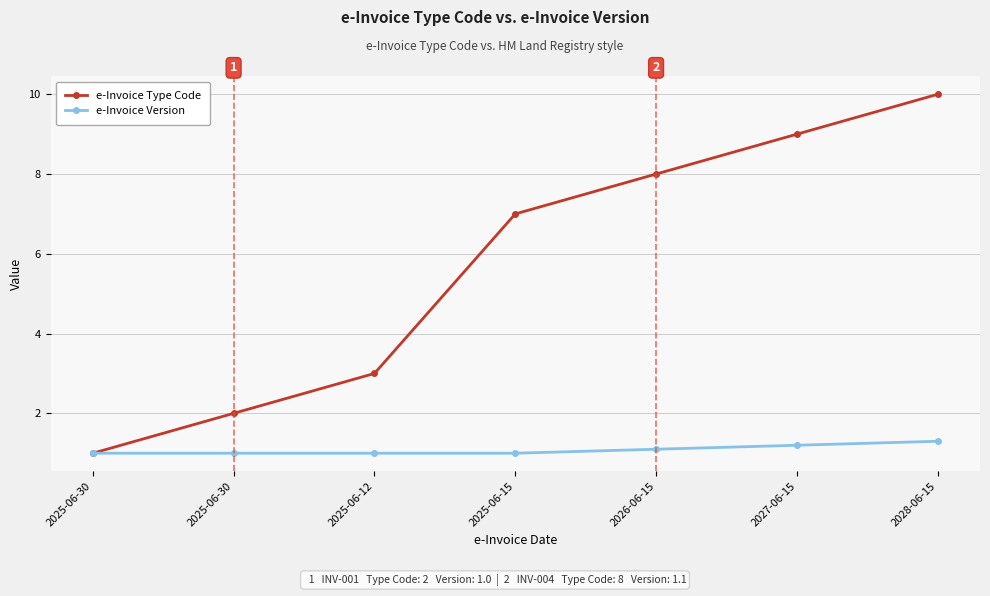

Rank the series by their maximum value, from highest to lowest.

e-Invoice Type Code, e-Invoice Version